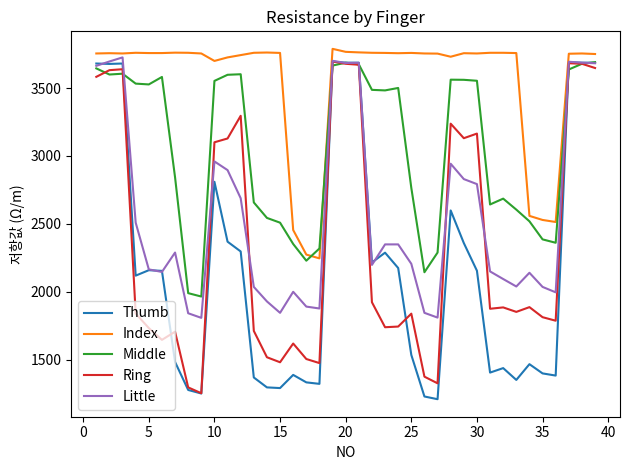

What is the maximum value shown in the chart?

3789